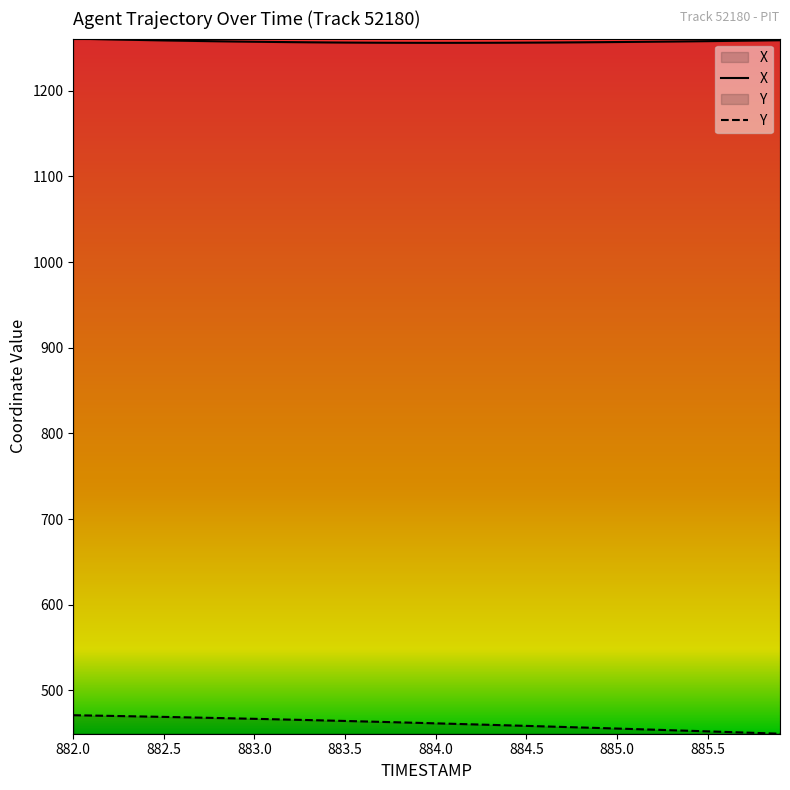

Where does the Y series first go above 462?

882.0